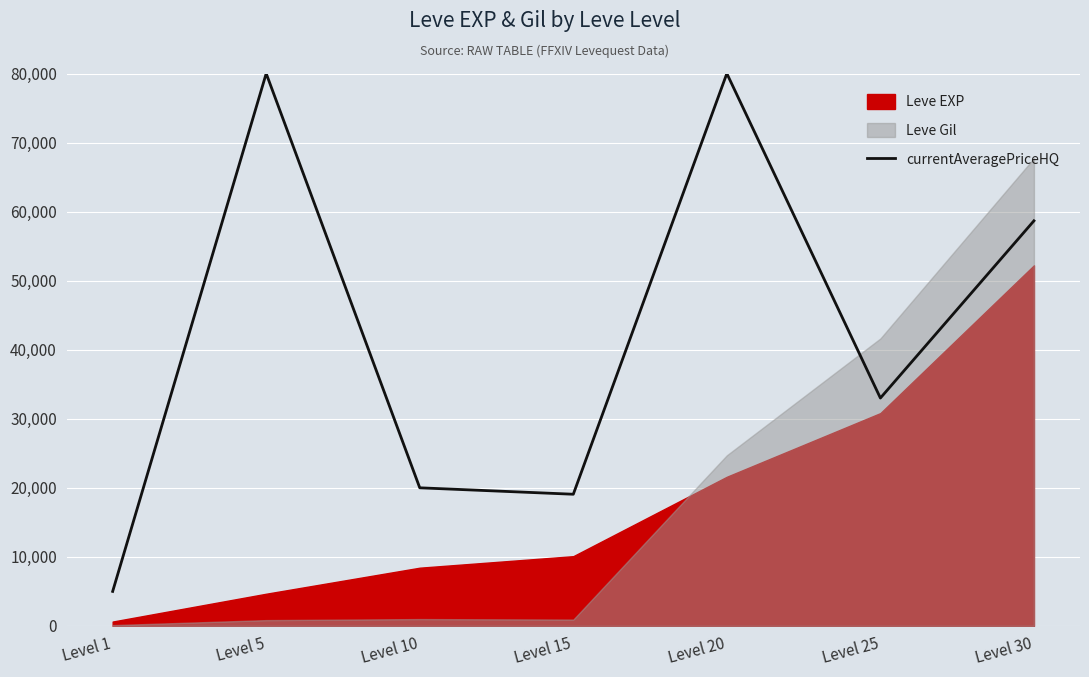

True or false: the data shows 129583 at Level 20.

False